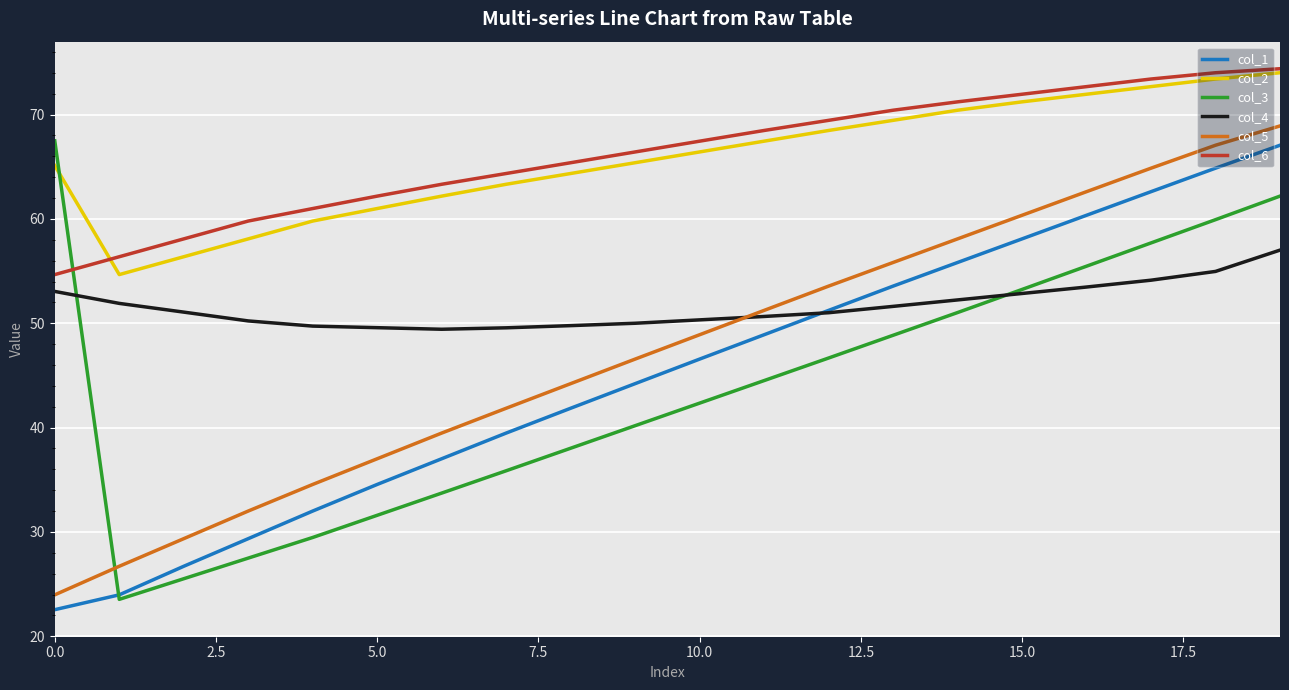

What is the smallest value displayed?

22.5